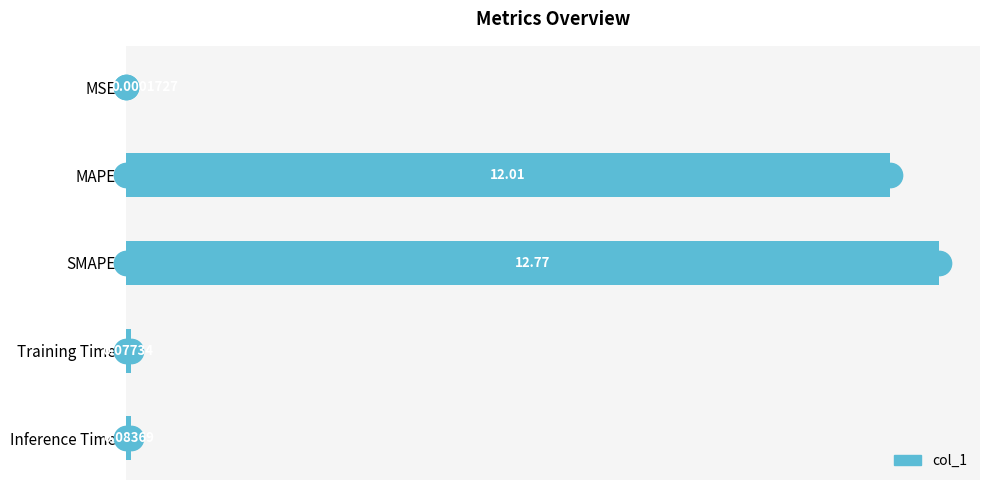

Which label corresponds to the largest value in the chart?

SMAPE